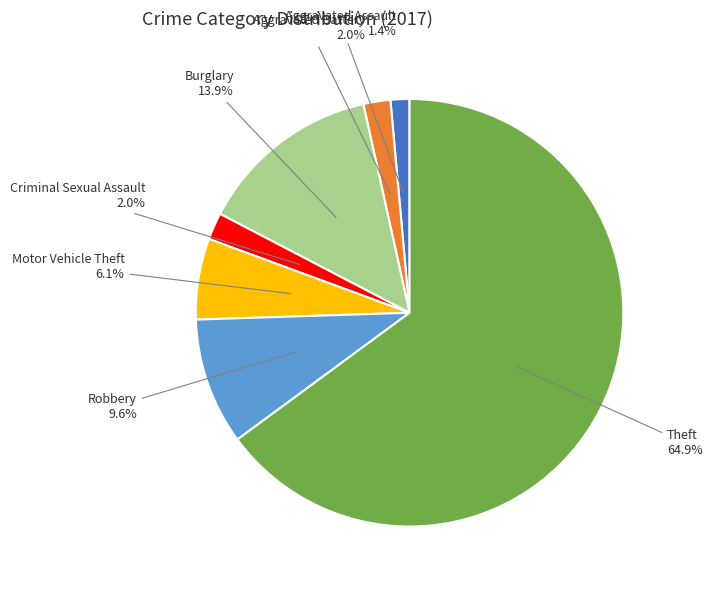

Combined, do Motor Vehicle Theft and Aggravated Assault account for over 50%?

No